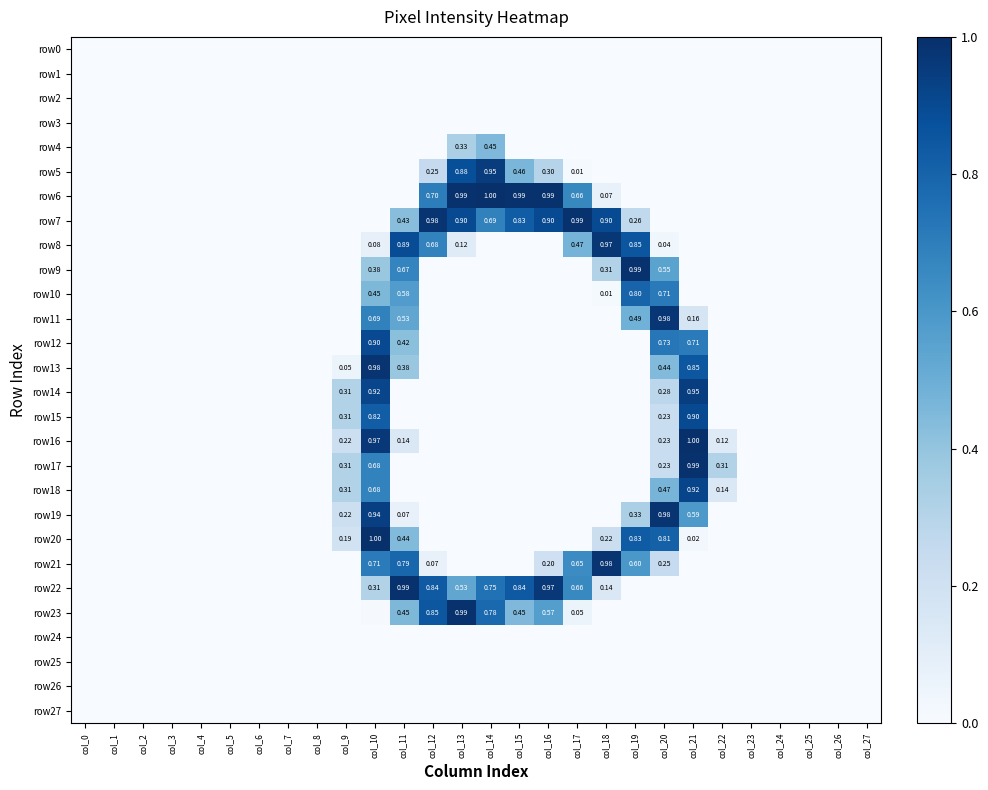

Is the value of row21 at col_18 greater than the value of row25 at col_14?

Yes